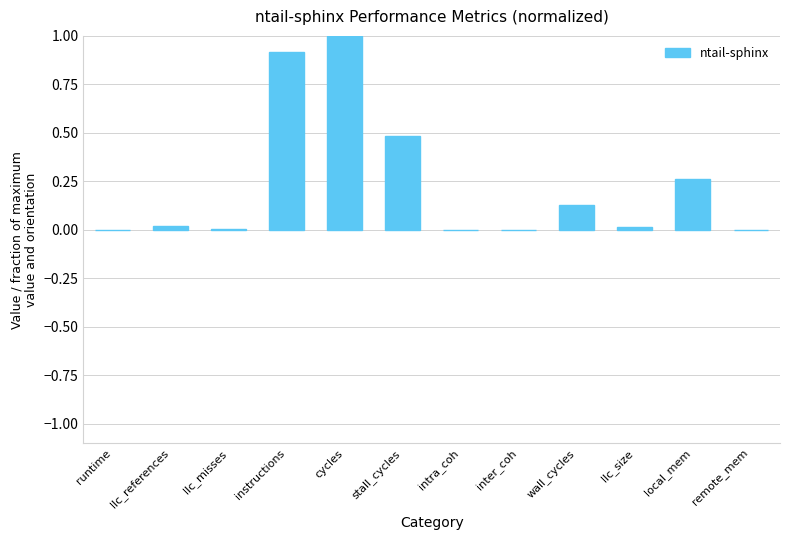

What is the sum of all values?

2.8